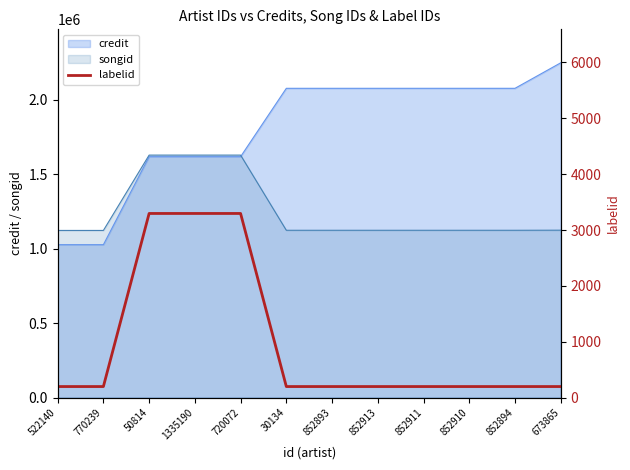

Which category has the lowest value across all series?

522140